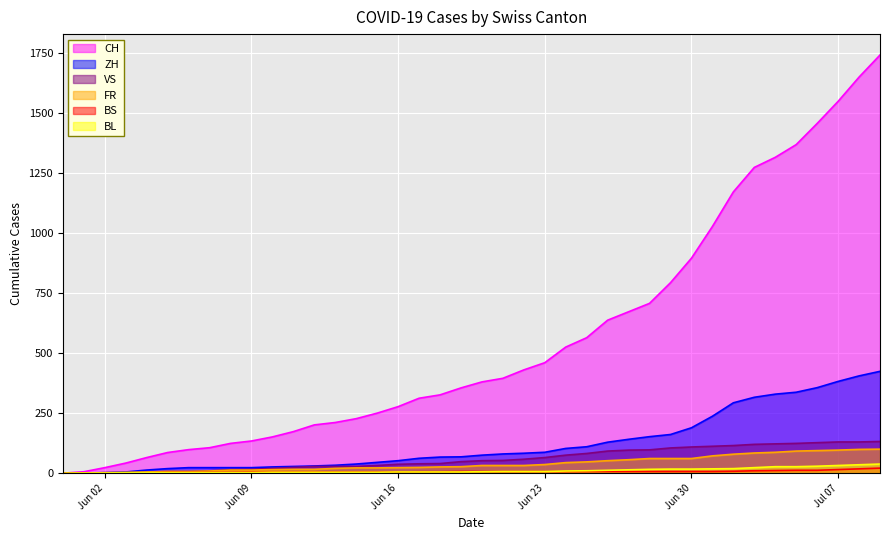

Which series has the largest total across all categories?

CH